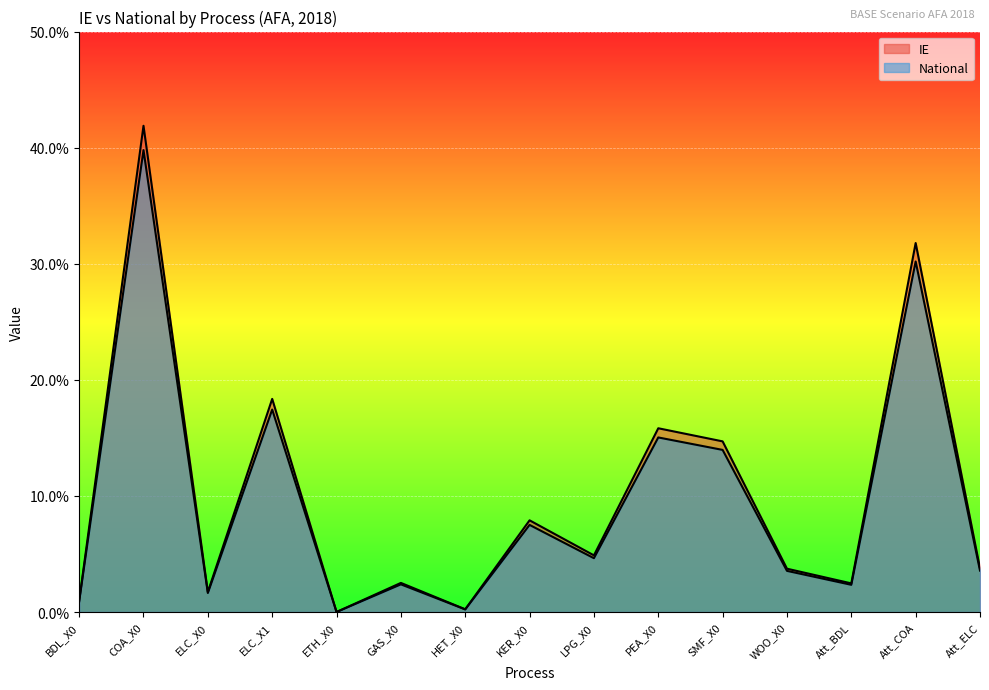

Which series has the largest range (max minus min)?

IE